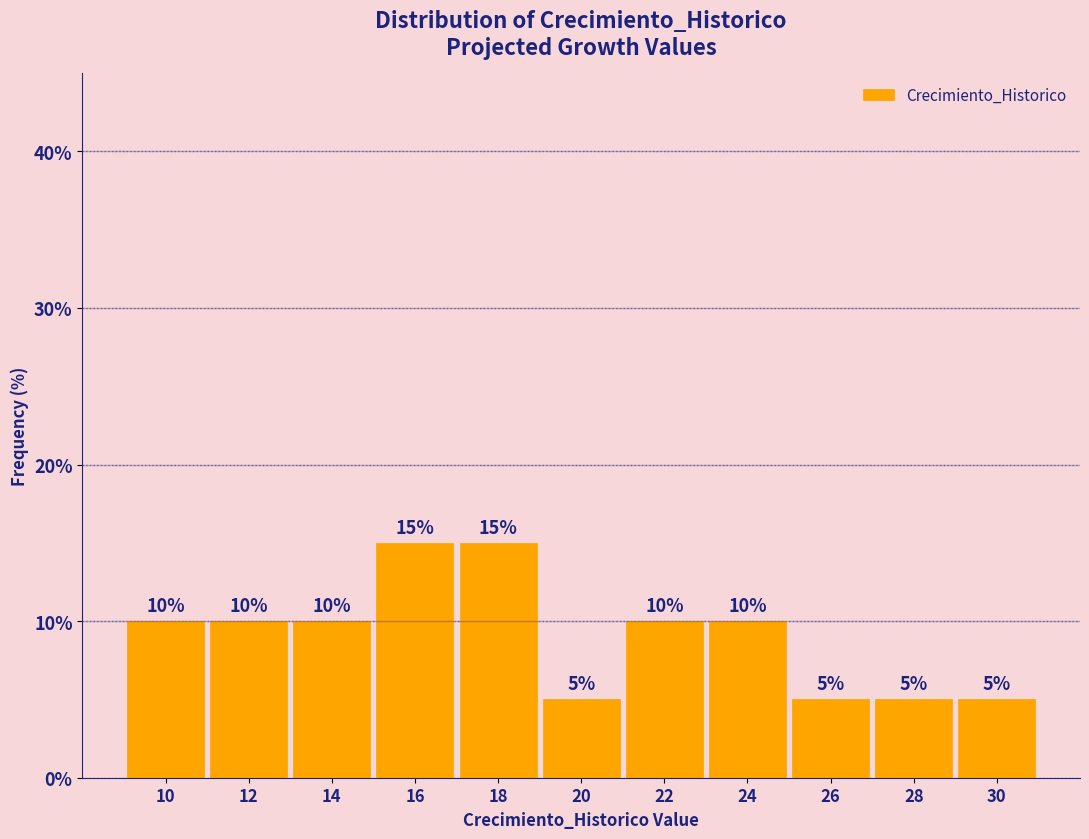

Reading left to right, list all the values displayed in this chart.

10=10	12=10	14=10	16=15	18=15	20=5	22=10	24=10	26=5	28=5	30=5